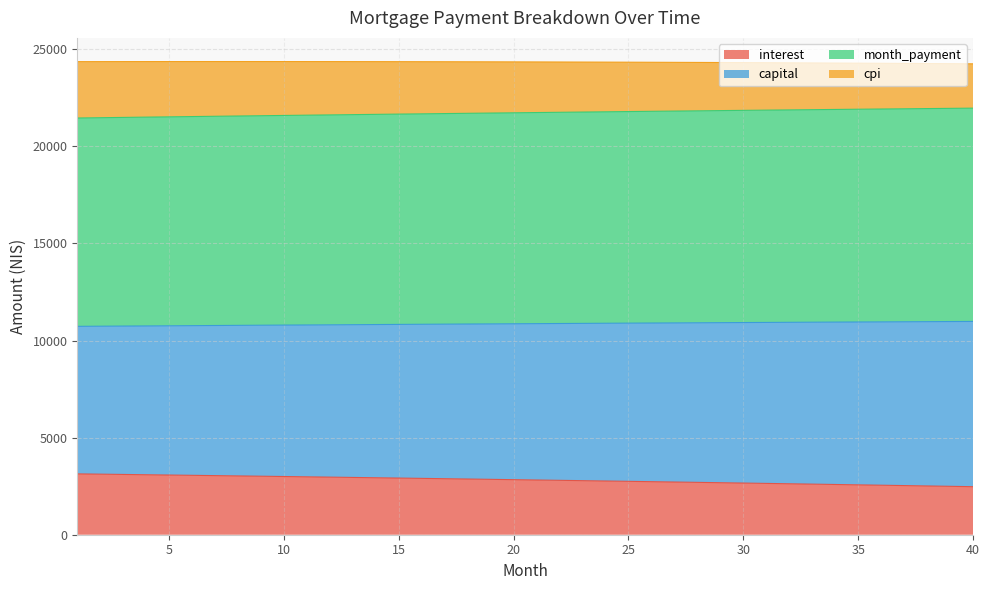

True or false: interest has a value of 1698.9 at 18.

False